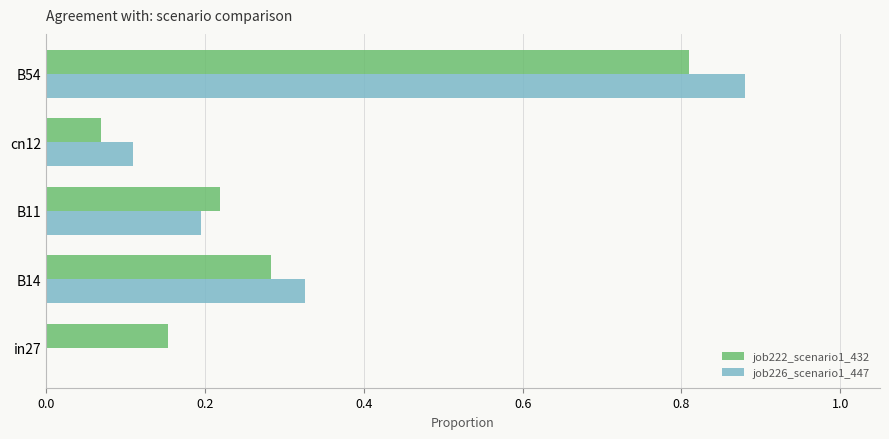

At which label is job222_scenario1_432 closest to 0?

cn12